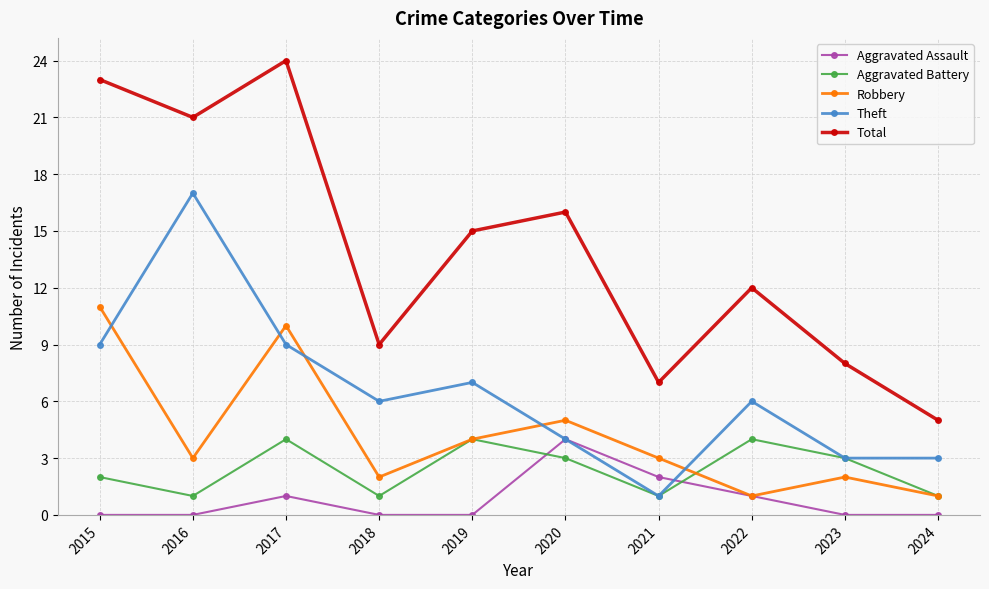

What is the sum of all Robbery values?

42